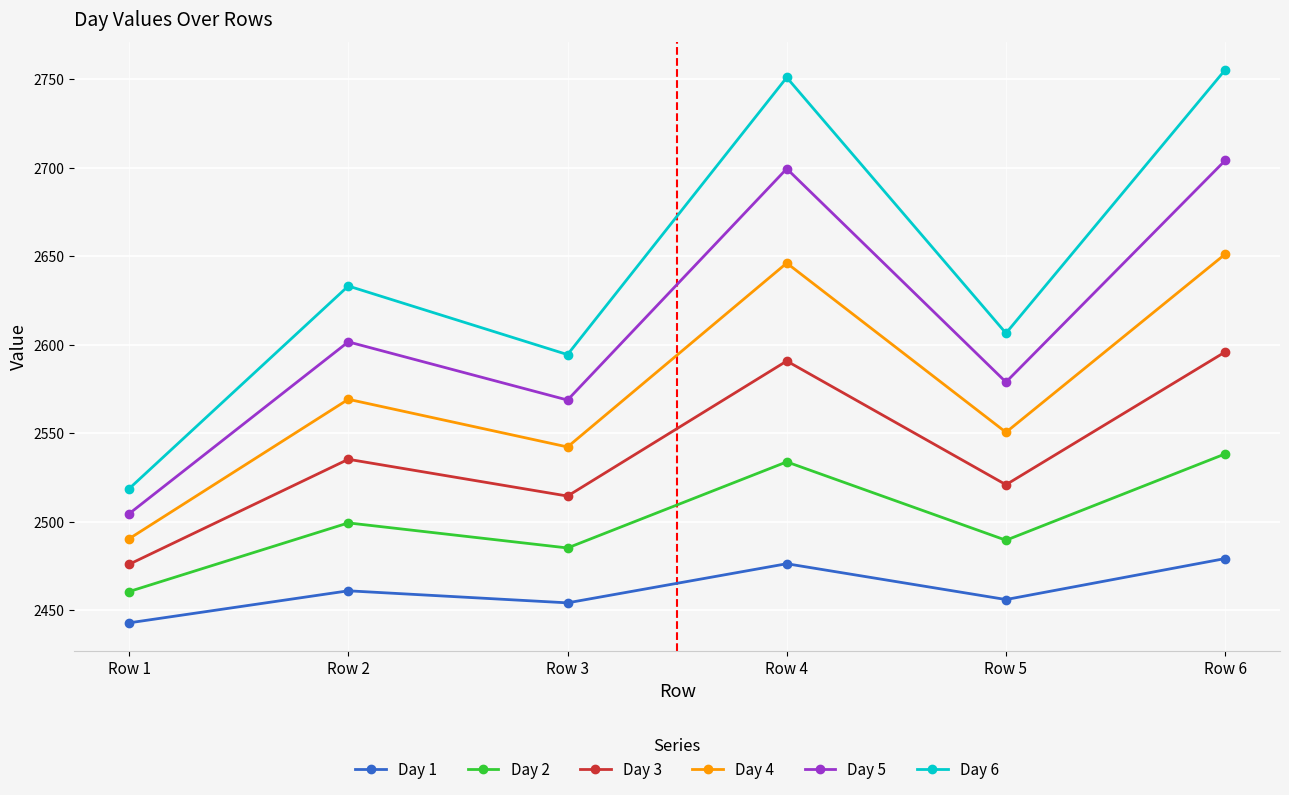

Is this an area chart (filled region under the line)?

No